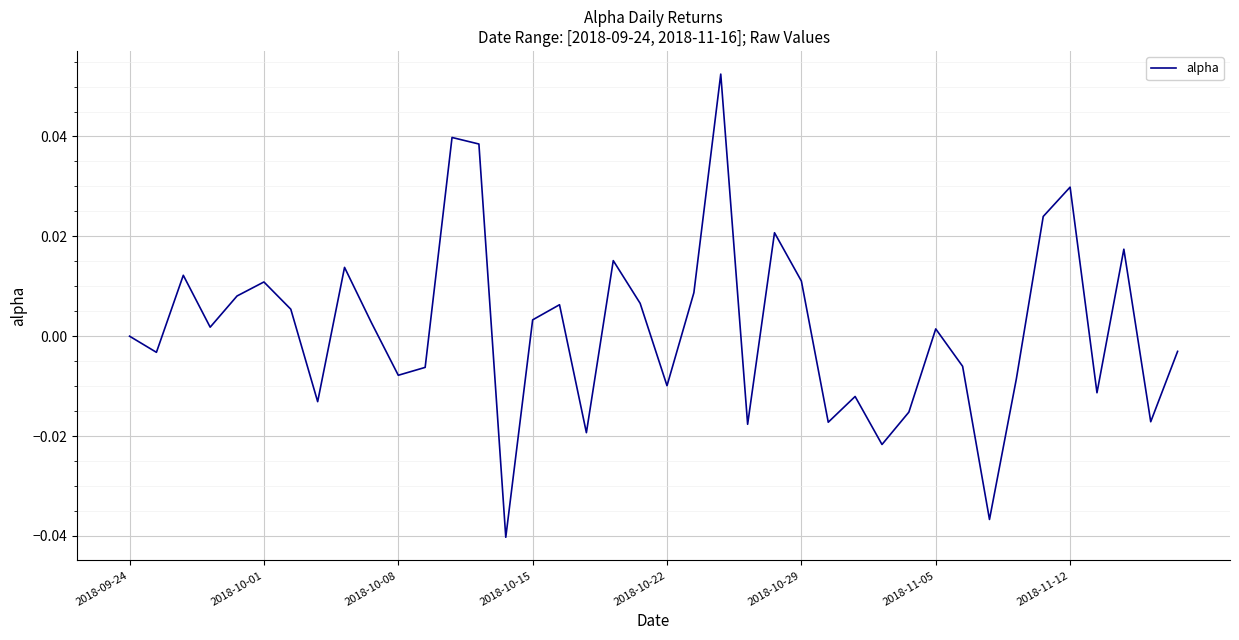

What is the sum of all values?

0.1